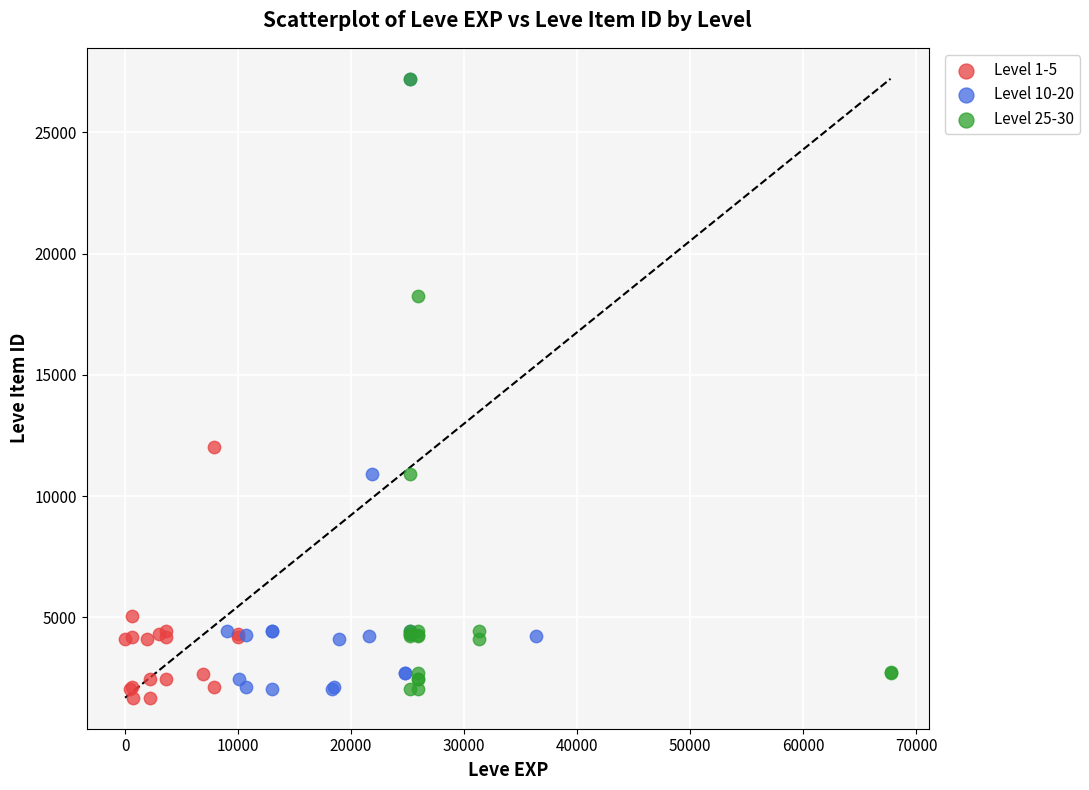

What are all the series names shown in the legend?

Level 1-5, Level 10-20, Level 25-30